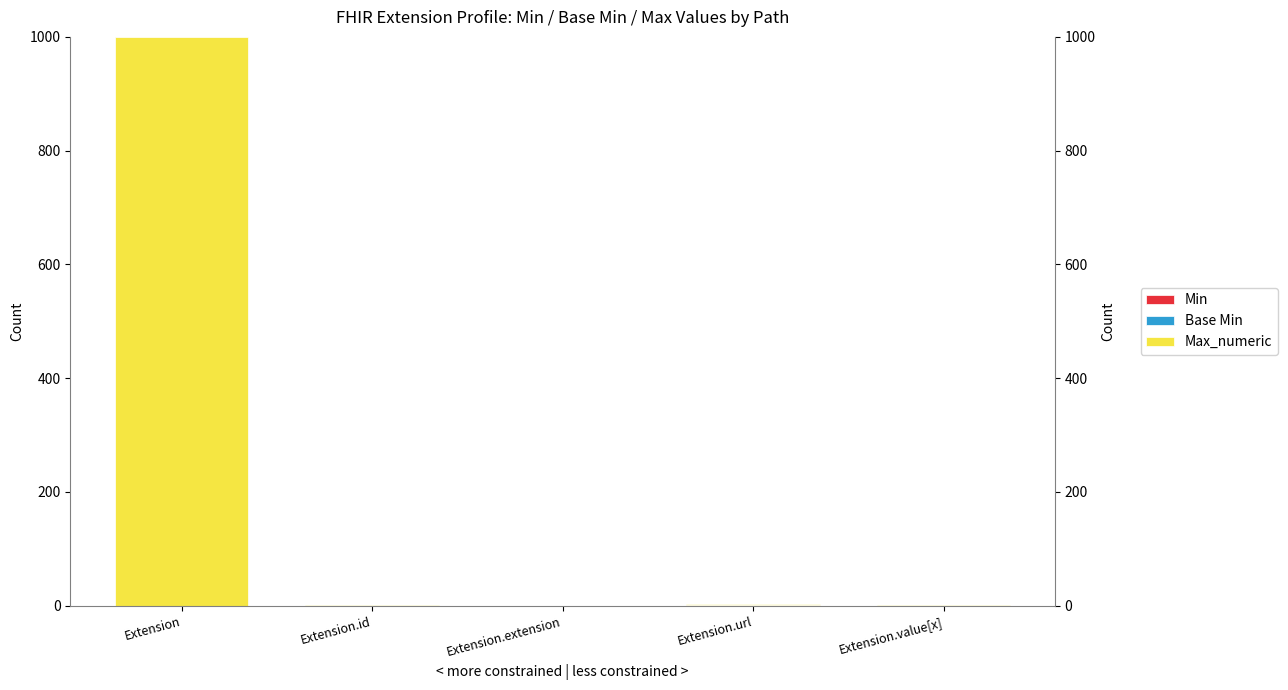

At which label does Max_numeric reach its minimum?

Extension.extension